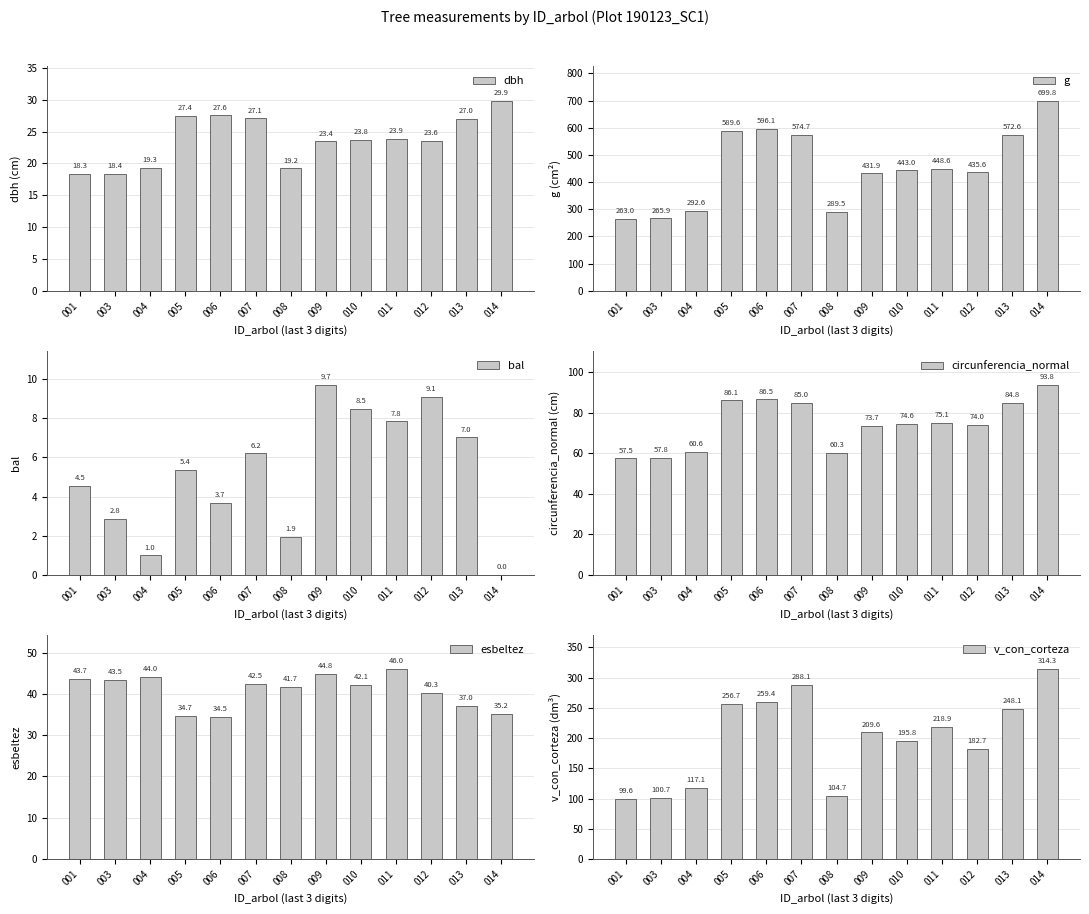

What is the sum of the dbh values at 008 and 012?

42.8